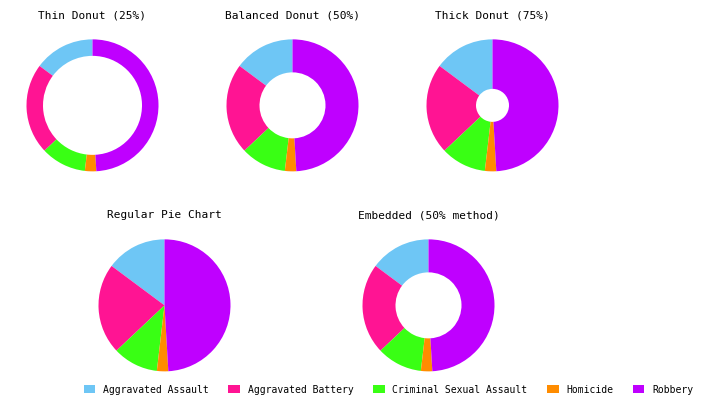

Count the number of slices in the pie.

5